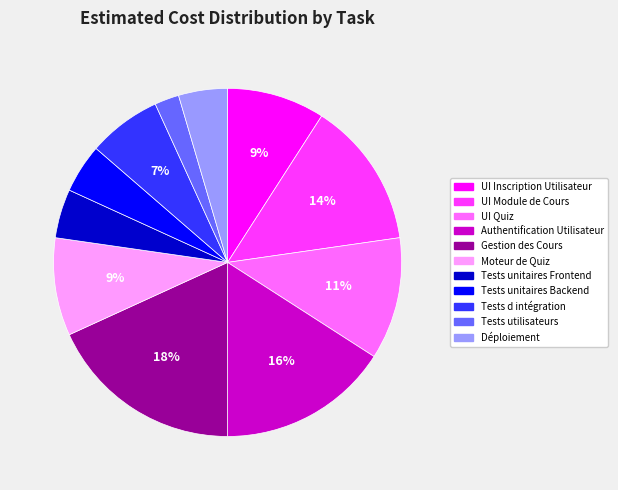

Is there a majority slice in this chart?

No